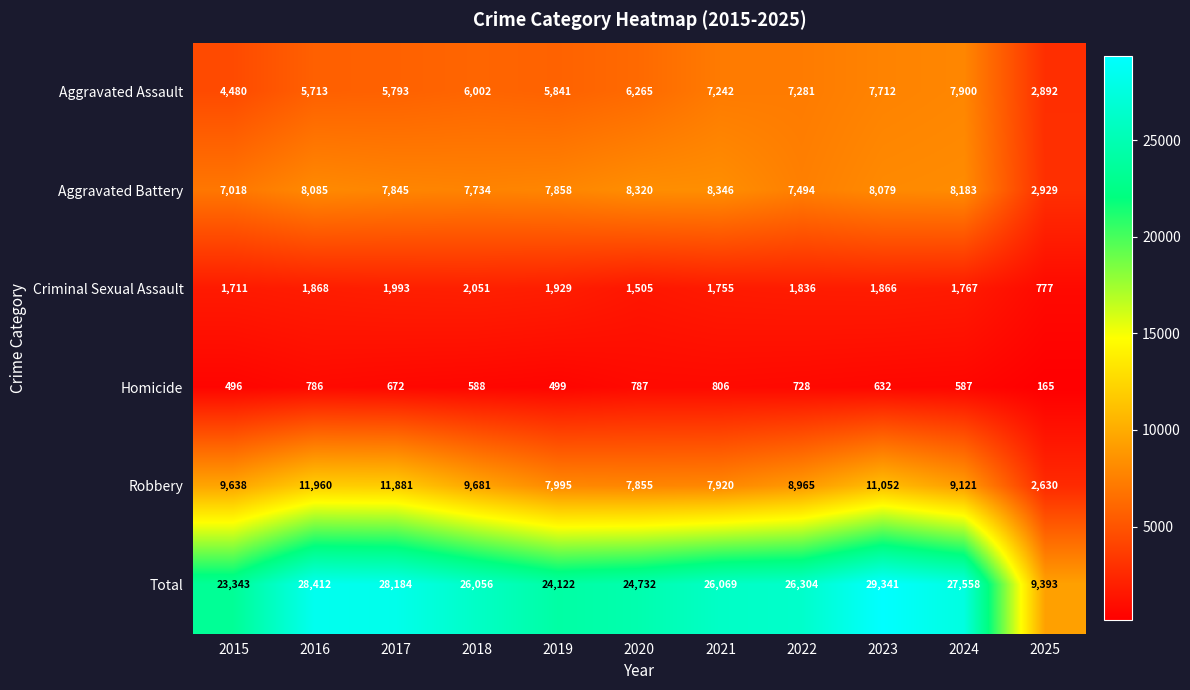

At 2021, list the series in order from smallest to largest.

Homicide, Criminal Sexual Assault, Aggravated Assault, Robbery, Aggravated Battery, Total